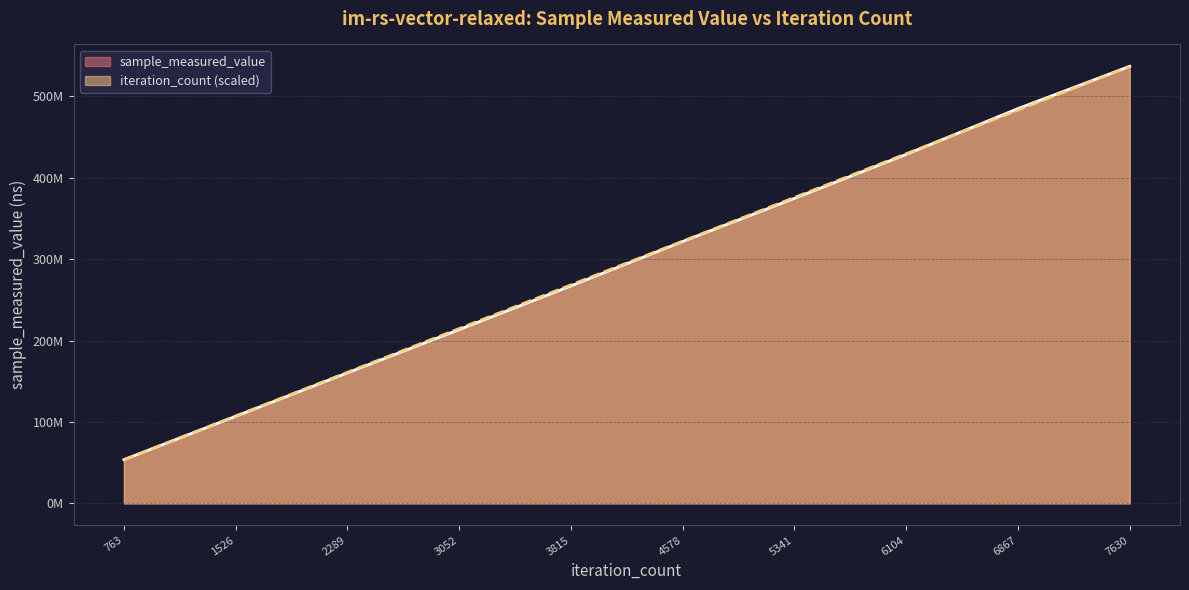

What is the lowest value of the sample_measured_value series?

53707136.0